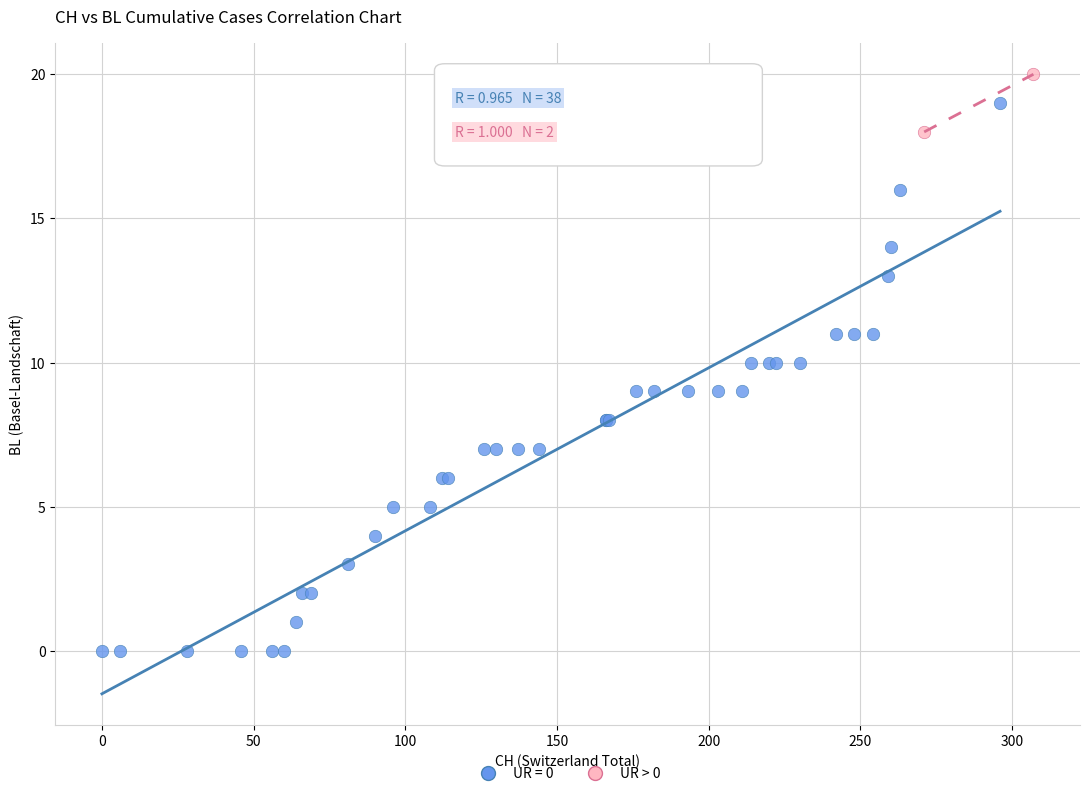

What are all the series names shown in the legend?

UR = 0, UR > 0